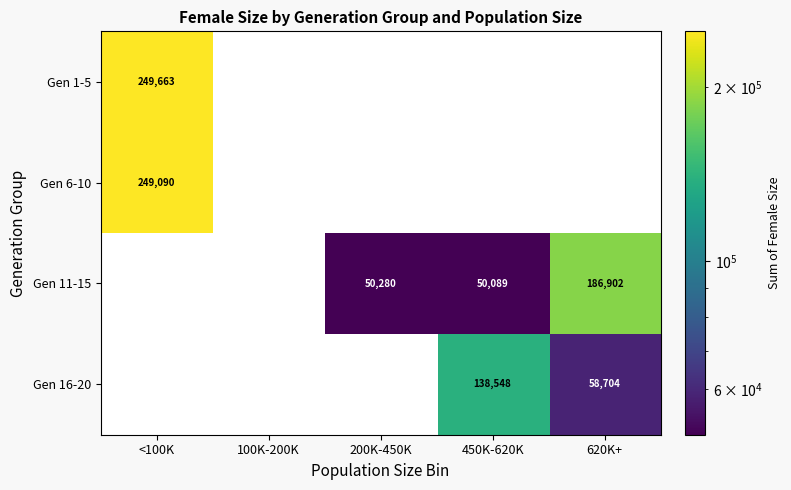

The value of Gen 11-15 at 450K-620K is 50089. True or false?

True